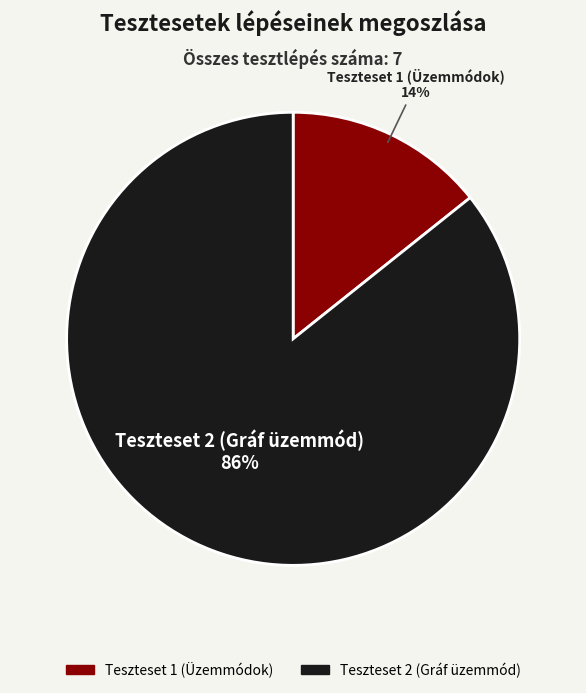

Between Teszteset 2 (Gráf üzemmód) and Teszteset 1 (Üzemmódok), which is larger?

Teszteset 2 (Gráf üzemmód)